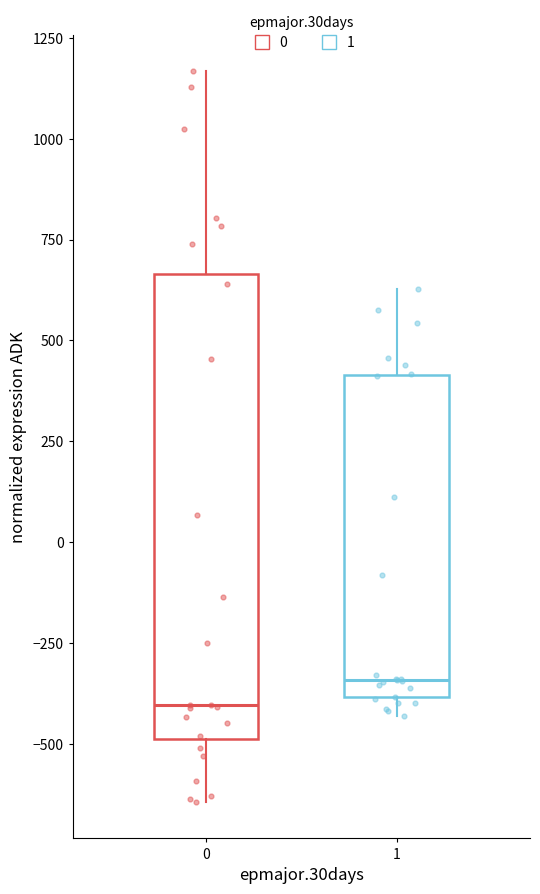

Which box's median line is the lowest?

0